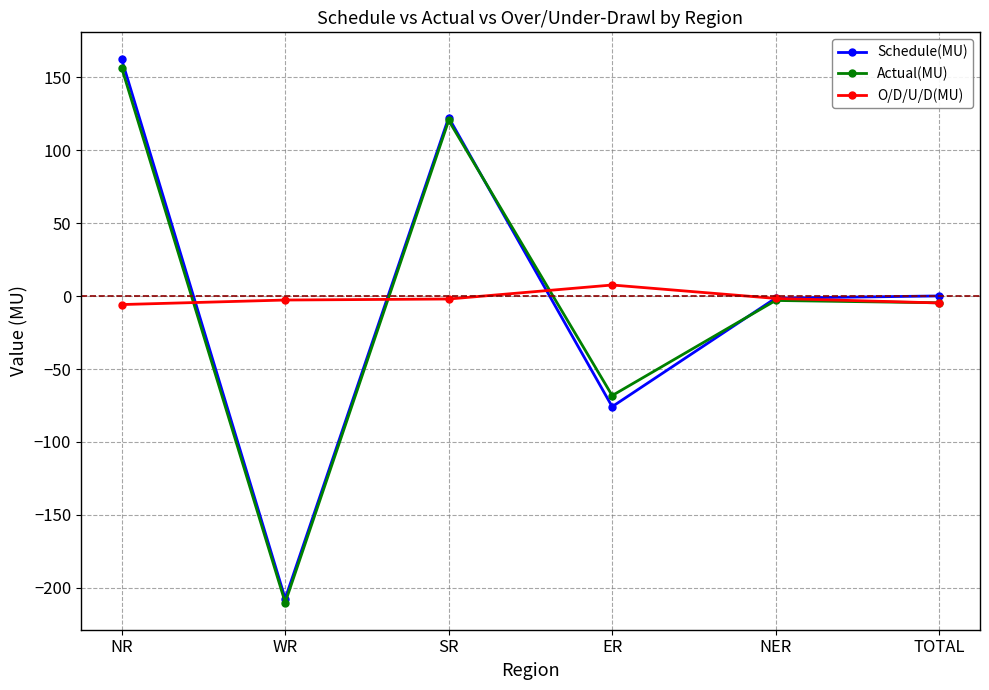

What is the value of the Actual(MU) point at the 6th from the left?

-4.6